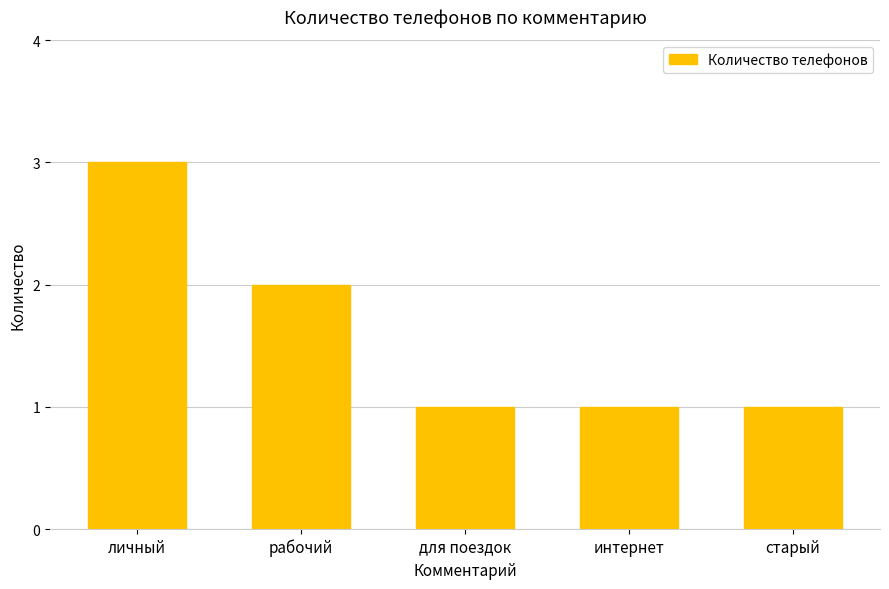

What is the ratio of the value at интернет to the value at старый?

1.0